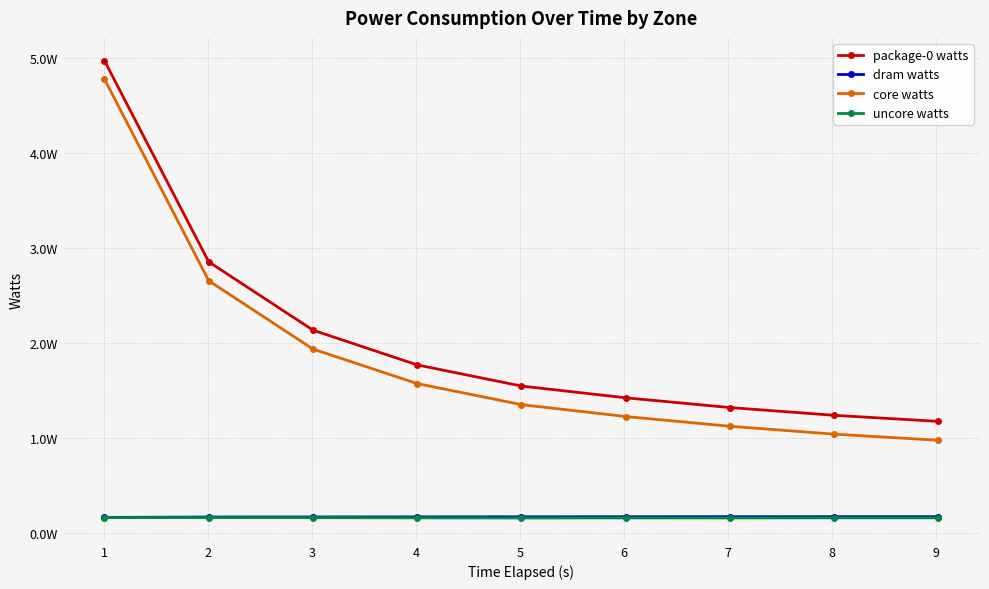

What are all the series names shown in the legend?

package-0 watts, dram watts, core watts, uncore watts